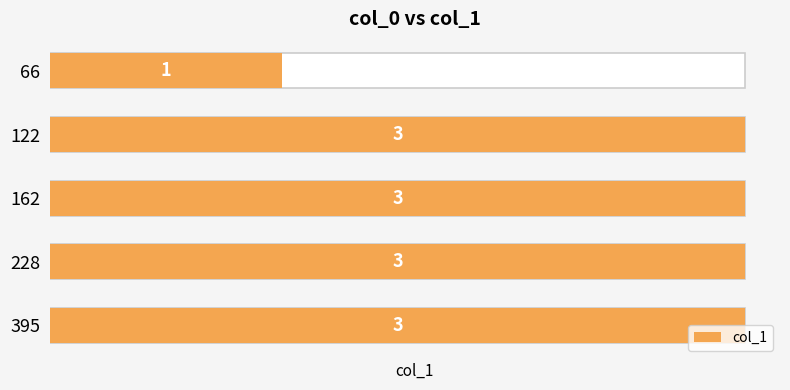

Is it true that the value at 122 is 3?

True